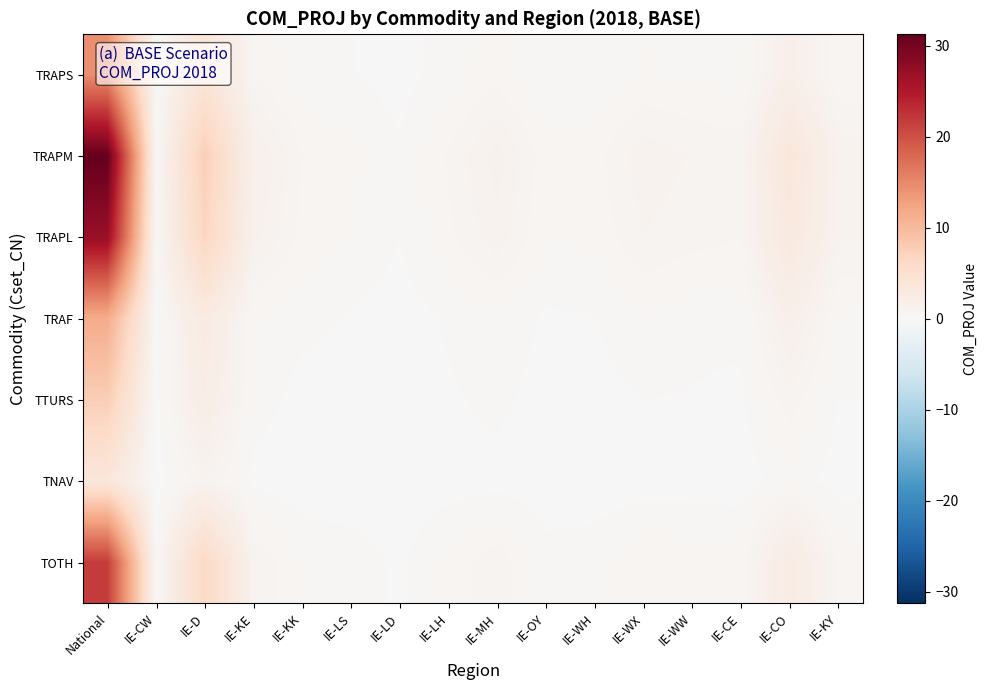

Between IE-D and IE-KE, which series saw the biggest shift?

TRAPM